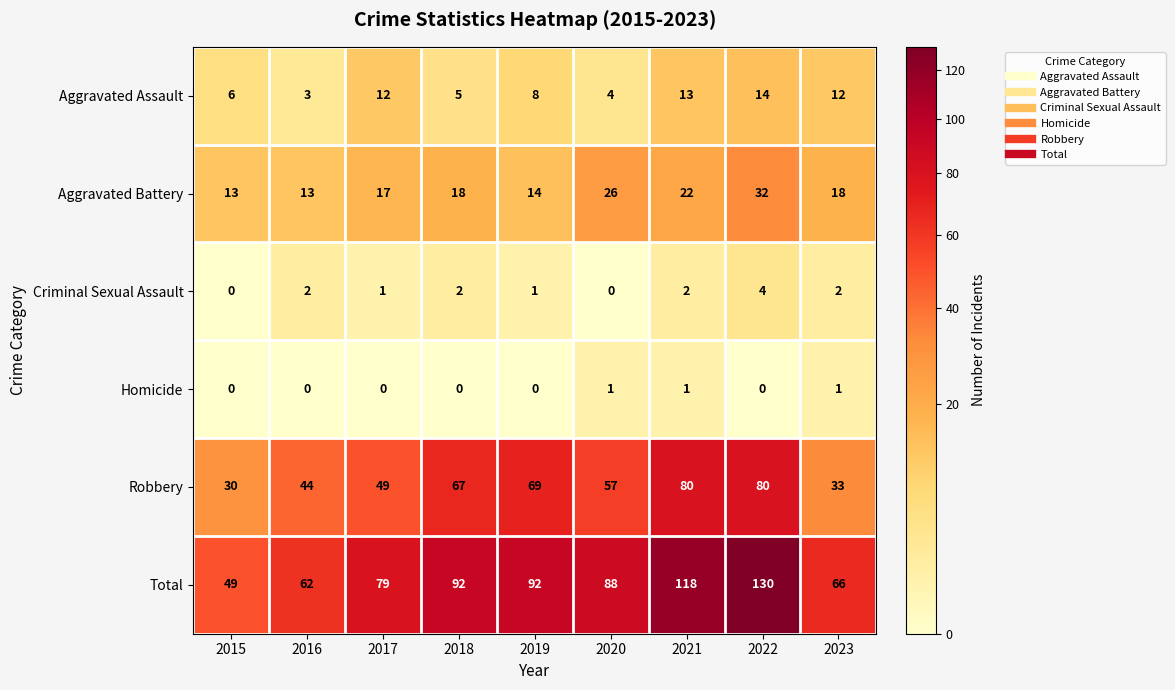

What is the sum of the Criminal Sexual Assault values at 2021 and 2019?

3